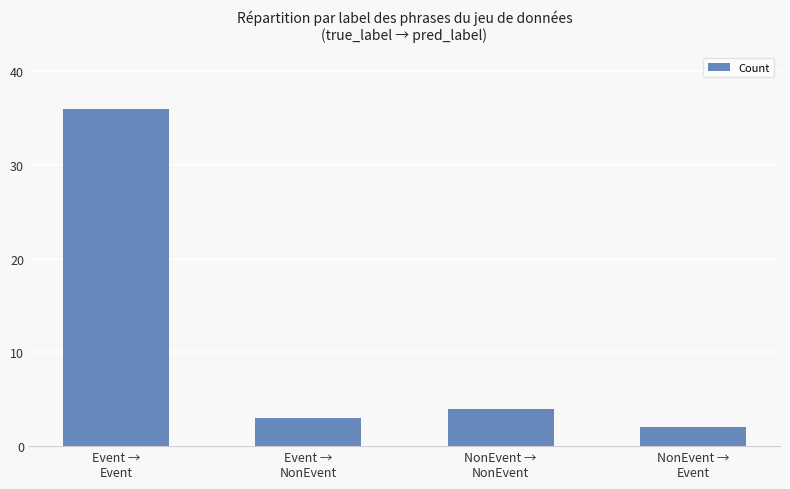

How many categories are shown in the chart?

4